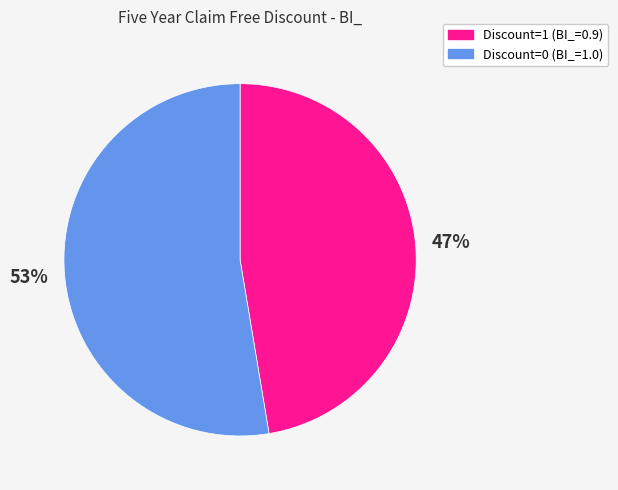

To the nearest percent, what is the average slice percentage?

50%